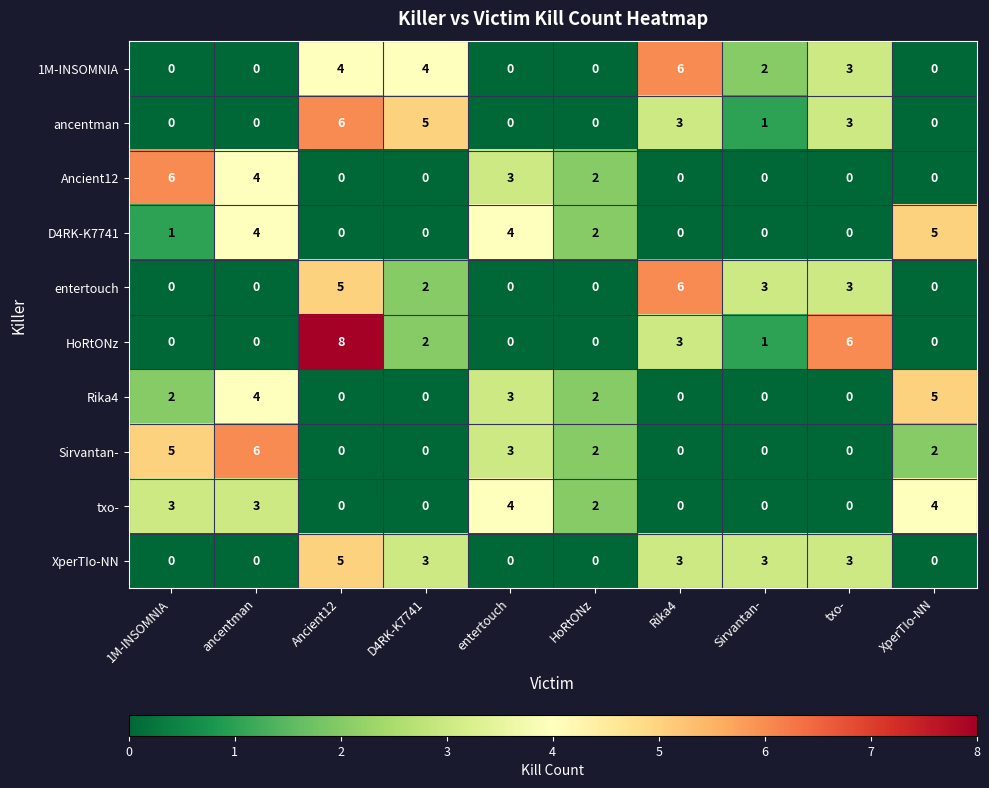

True or false: XperTIo-NN has a value of 0 at entertouch.

True